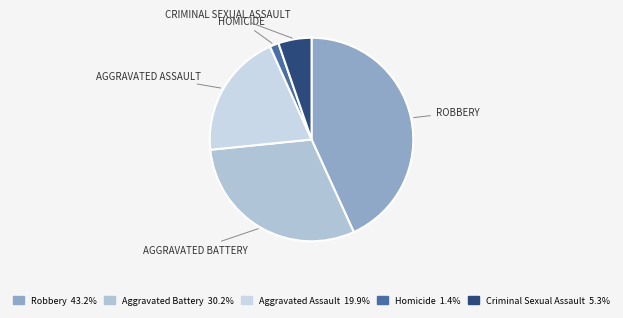

Which slice is the smallest?

Homicide